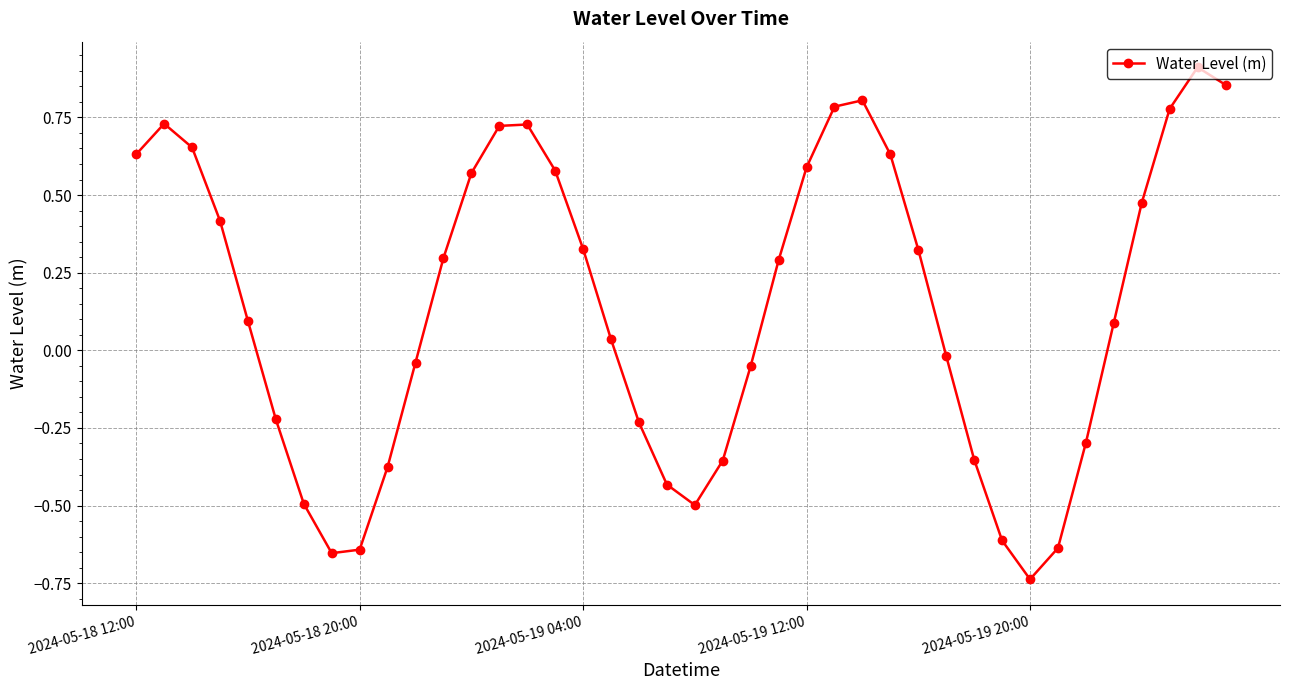

How many interior local valleys (lower than both neighbors) does the data have?

3